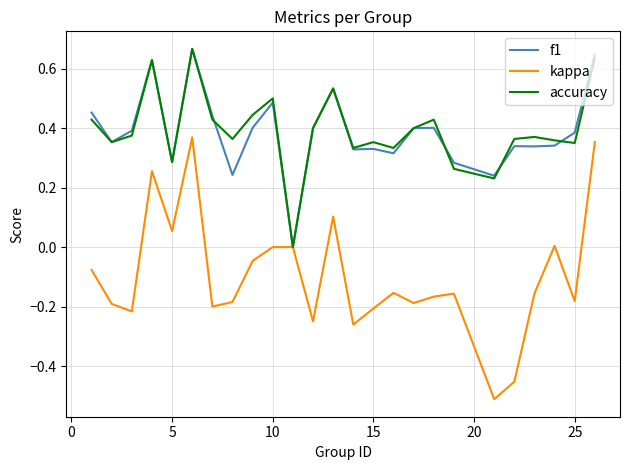

Count the number of data series in this chart.

3